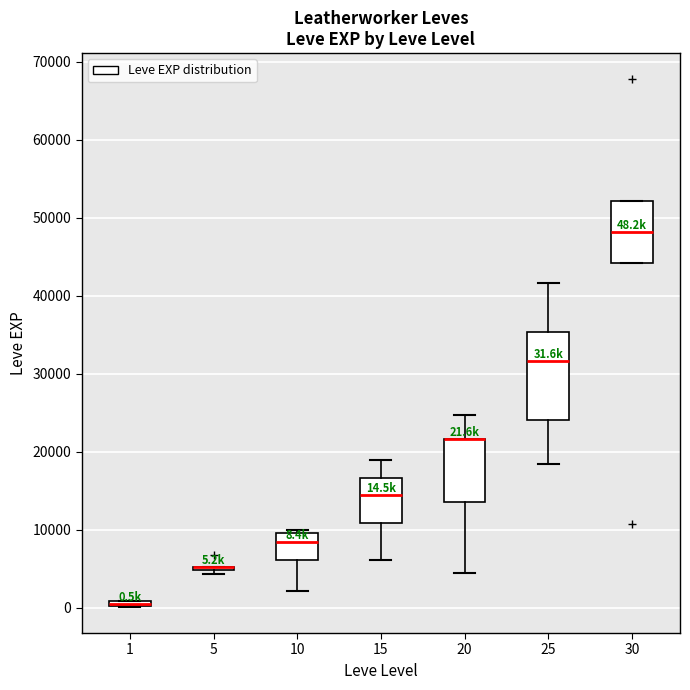

Comparing the boxes themselves (not the whiskers), which one is the tallest?

25